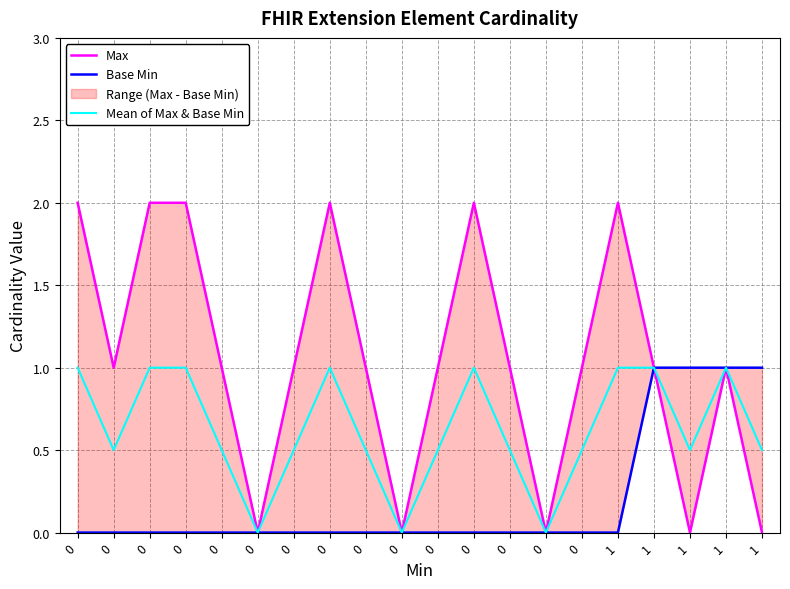

Reading right to left, transcribe all the data shown in this chart.

Max: 0.0	1.0	0.0	1.0	2.0	1.0	0.0	1.0	2.0	1.0	0.0	1.0	2.0	1.0	0.0	1.0	2.0	2.0	1.0	2.0
Base Min: 1.0	1.0	1.0	1.0	0.0	0.0	0.0	0.0	0.0	0.0	0.0	0.0	0.0	0.0	0.0	0.0	0.0	0.0	0.0	0.0
Mean of Max & Base Min: 0.5	1.0	0.5	1.0	1.0	0.5	0.0	0.5	1.0	0.5	0.0	0.5	1.0	0.5	0.0	0.5	1.0	1.0	0.5	1.0